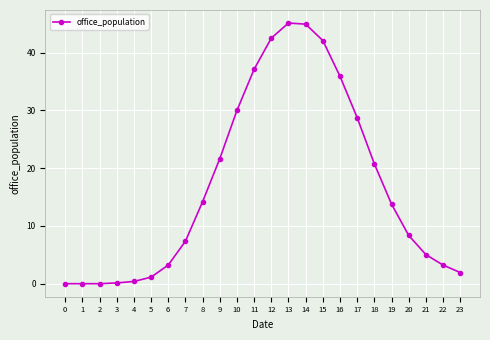

What is the value of the 16th point from the left?

42.1